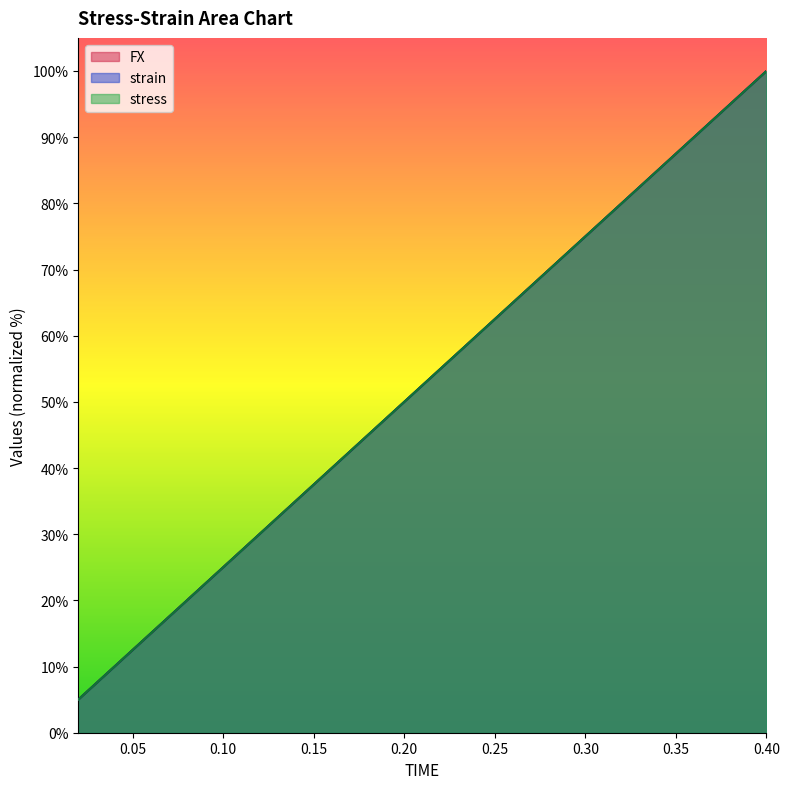

Does the chart have visible grid lines?

No